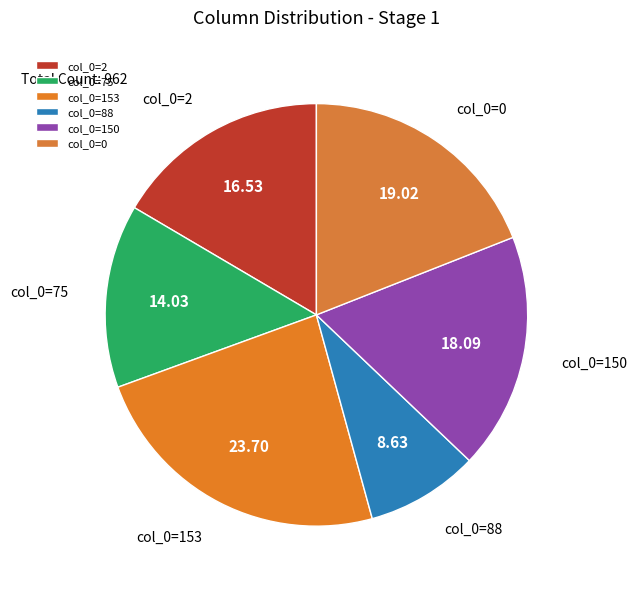

Do col_0=88 and col_0=150 together represent more than half of the pie?

No